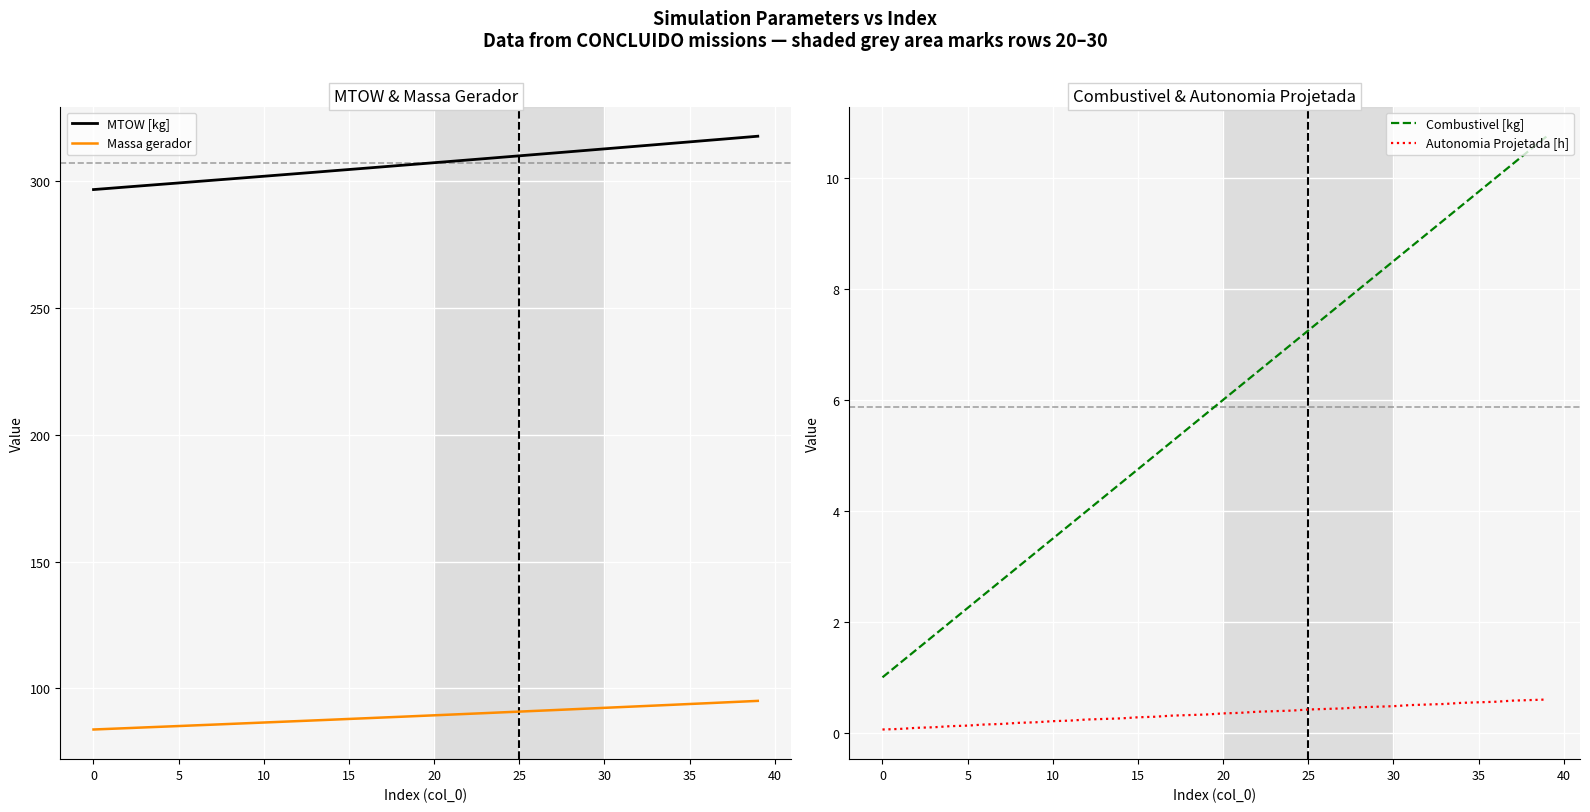

How many data points in Combustivel [kg] are less than 6?

20